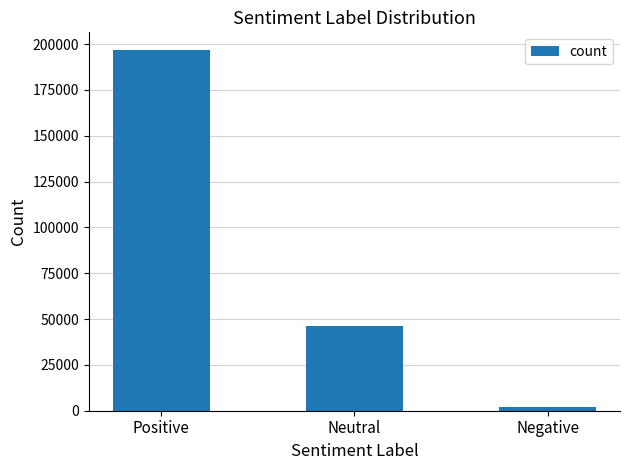

Which label corresponds to the smallest value in the chart?

Negative